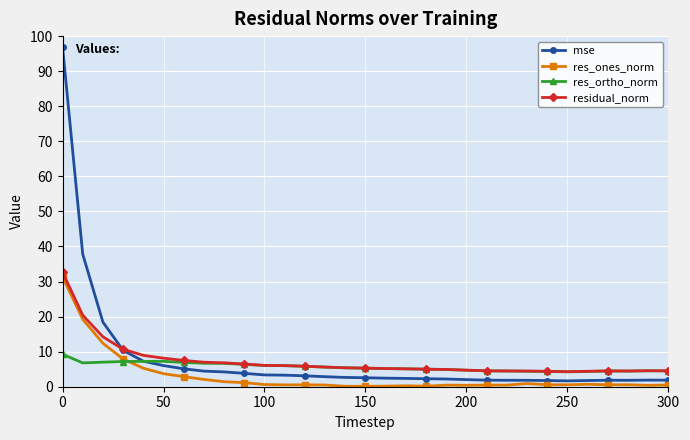

True or false: residual_norm and mse cross at least once.

True